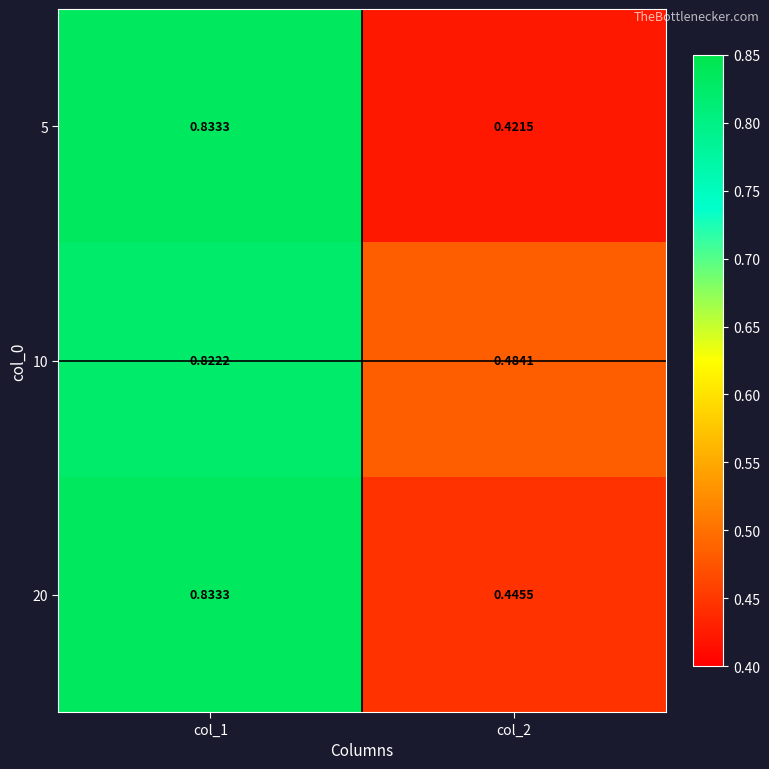

Is the value of 5 at col_2 greater than the value of 10 at col_1?

No